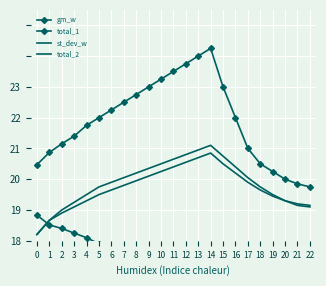

At which category is the sum across all series the highest?

14